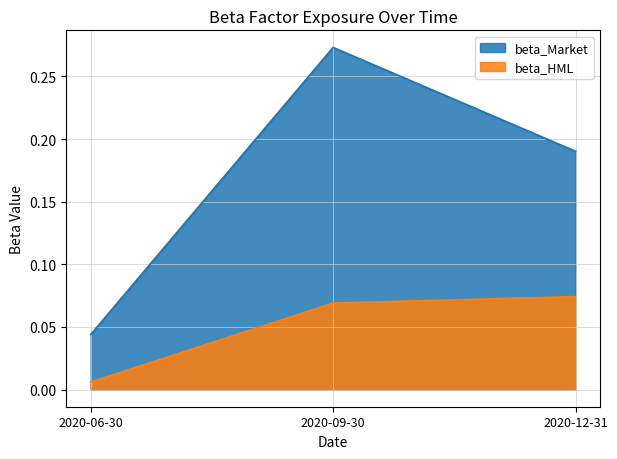

What is the sum of the beta_HML values at 2020-09-30 and 2020-12-31?

0.1